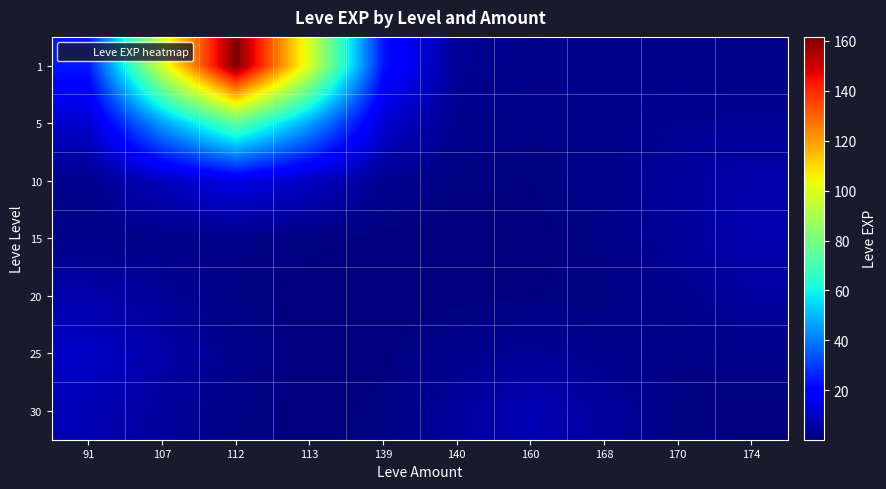

What is the total value across all series at 113?

156.6